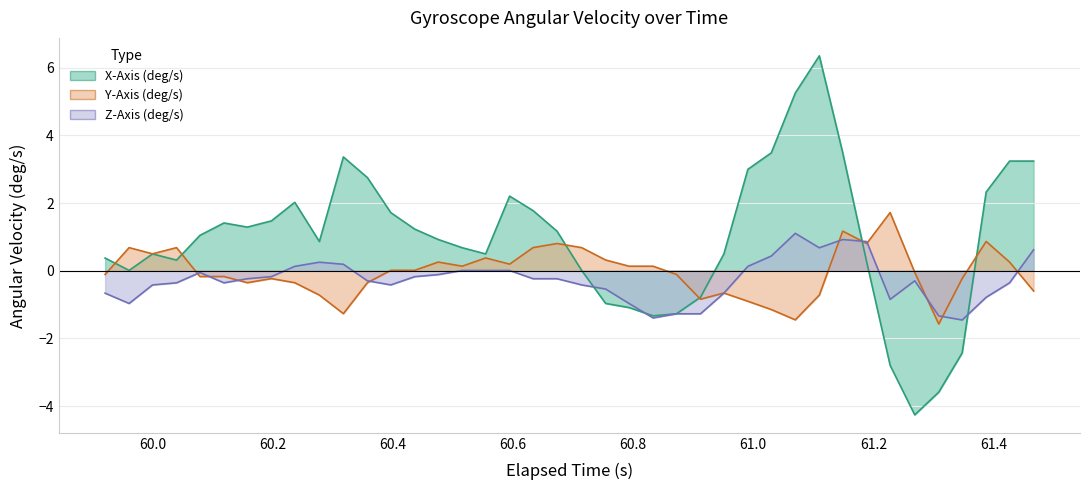

List the series in order of their peak value, highest first.

X-Axis (deg/s), Y-Axis (deg/s), Z-Axis (deg/s)